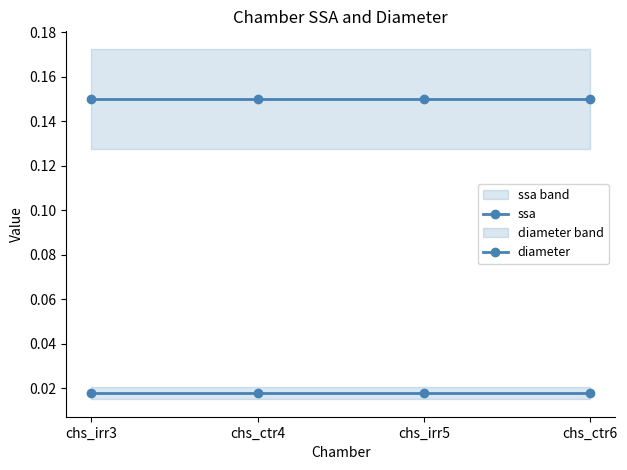

At which category is the sum across all series the highest?

chs_irr3